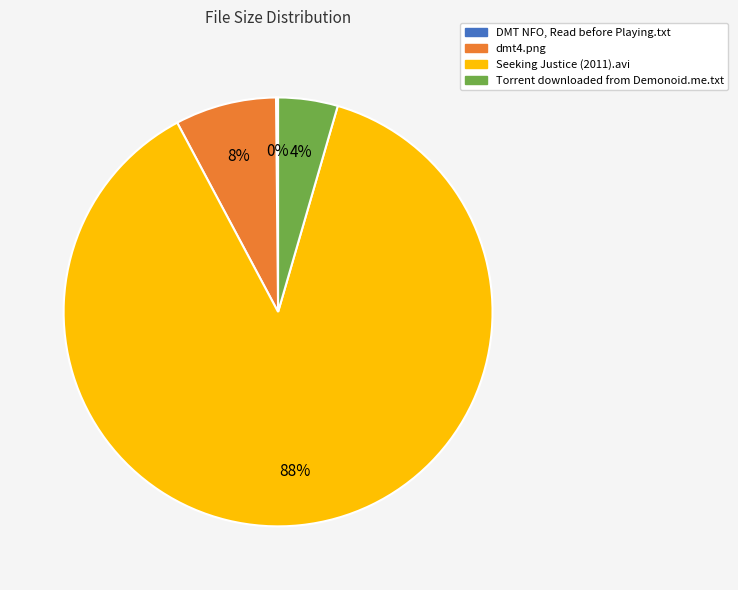

Do Seeking Justice (2011).avi and dmt4.png together represent more than half of the pie?

Yes